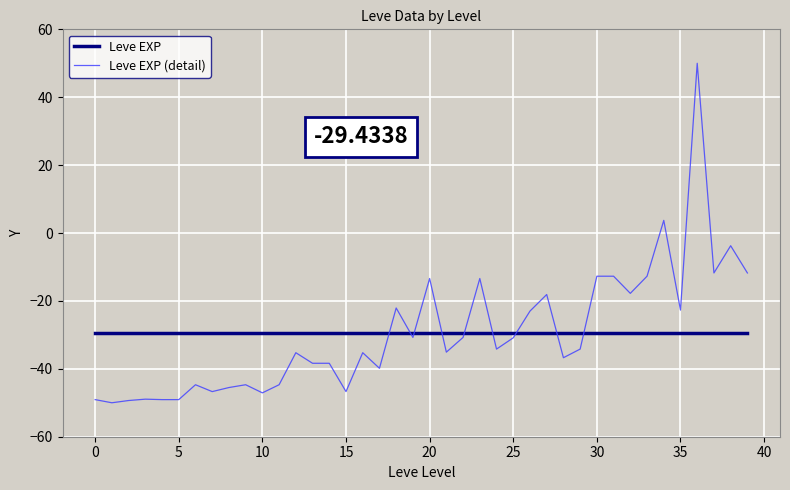

What is the highest value of the Leve EXP series?

-29.4